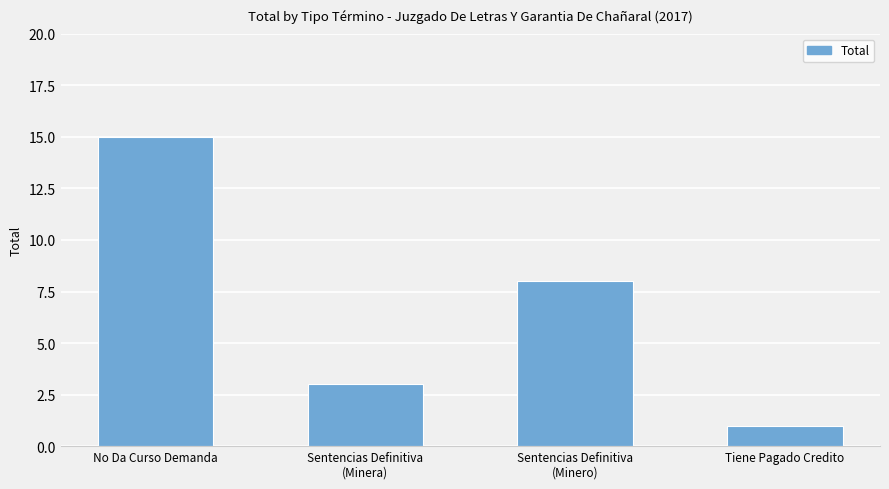

What is the difference between the values at Sentencias Definitiva
(Minera) and No Da Curso Demanda?

12